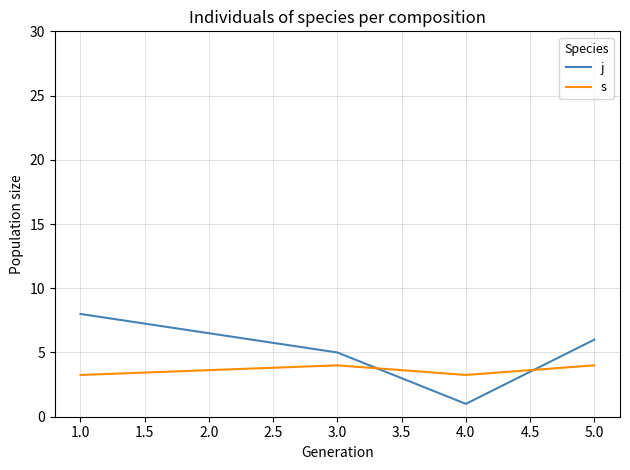

Which category has the lowest value in the j series?

4.0